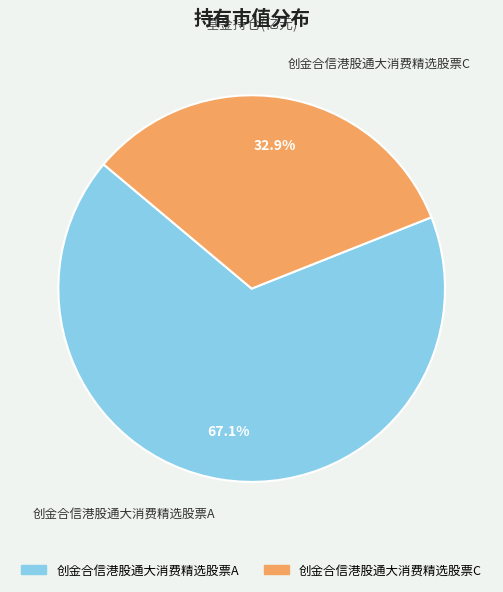

What is the majority slice?

创金合信港股通大消费精选股票A